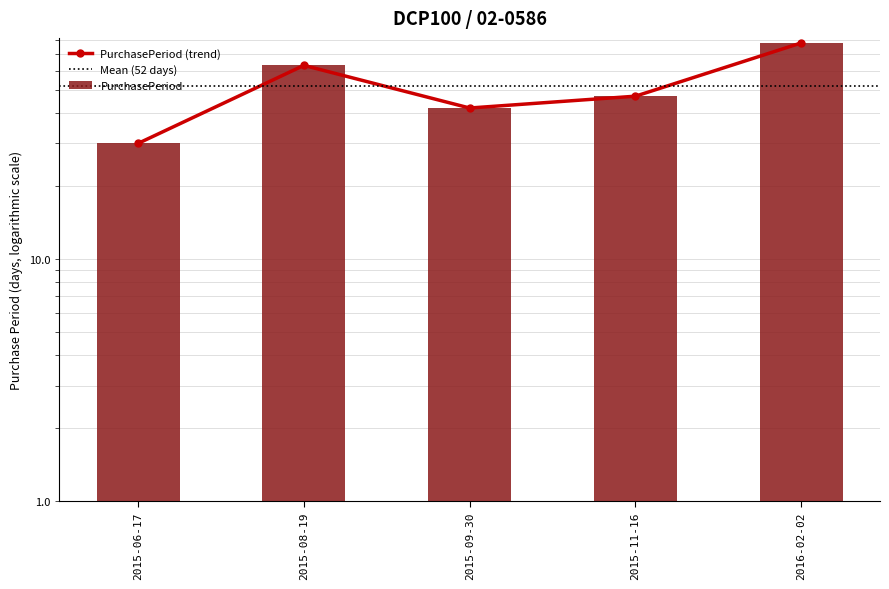

How many data points are less than 47?

2